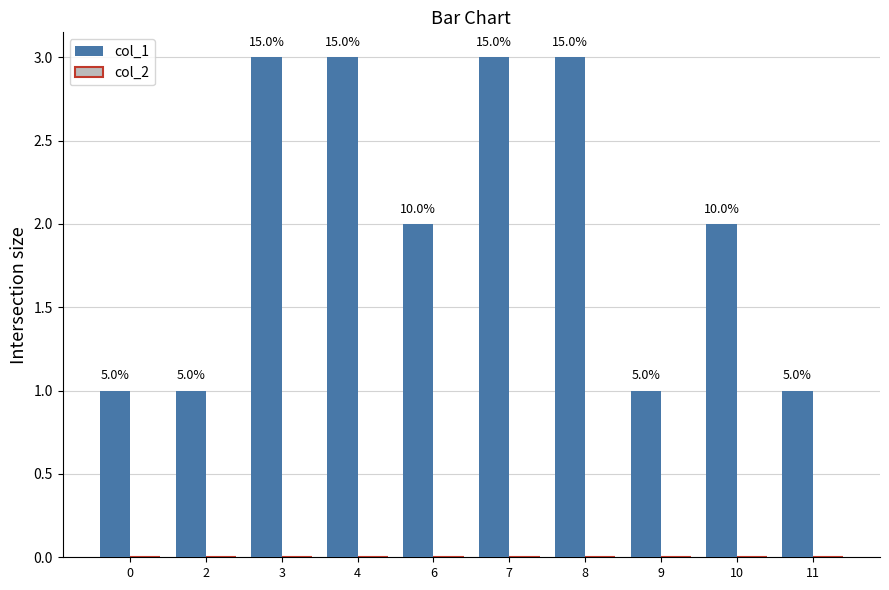

Reading left to right, list all the values displayed in this chart.

col_1: 1	1	3	3	2	3	3	1	2	1
col_2: 0	0	0	0	0	0	0	0	0	0